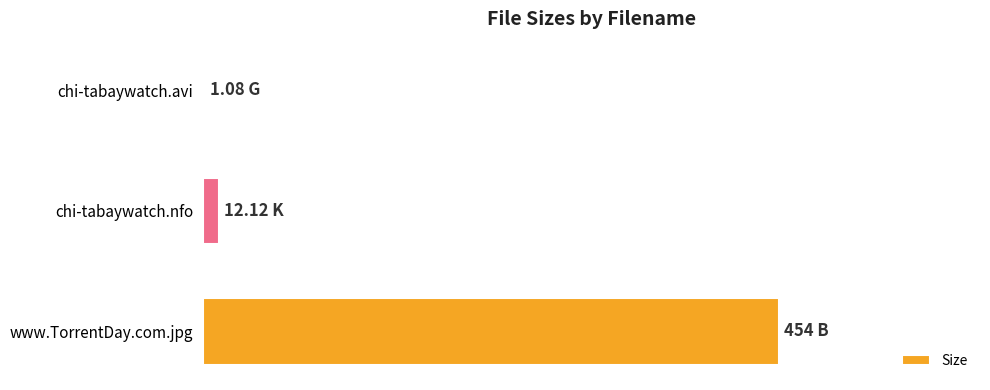

Are the bars horizontal?

Yes